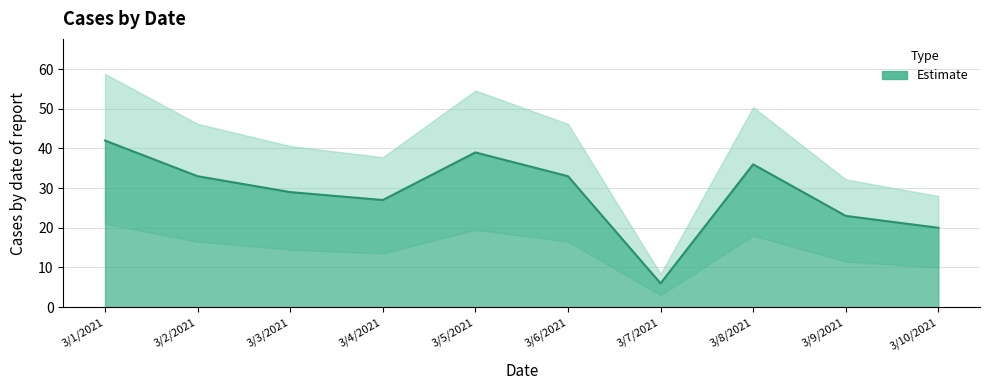

True or false: the data shows 36 at 3/8/2021.

True